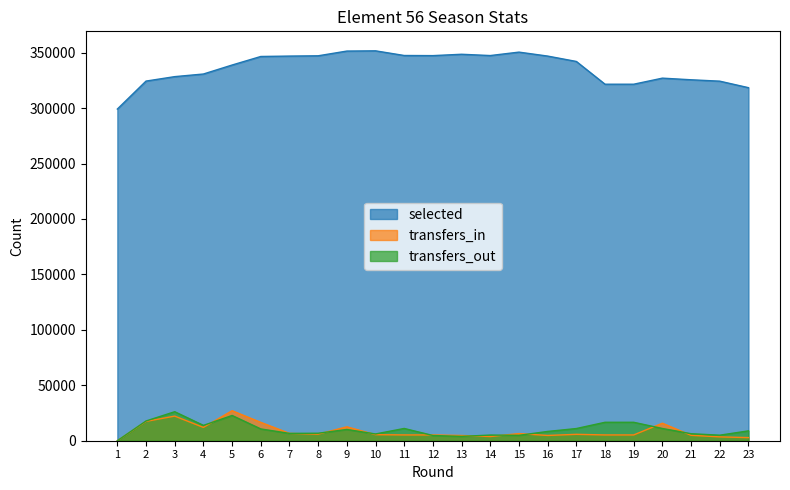

What is the maximum value for transfers_out?

26179